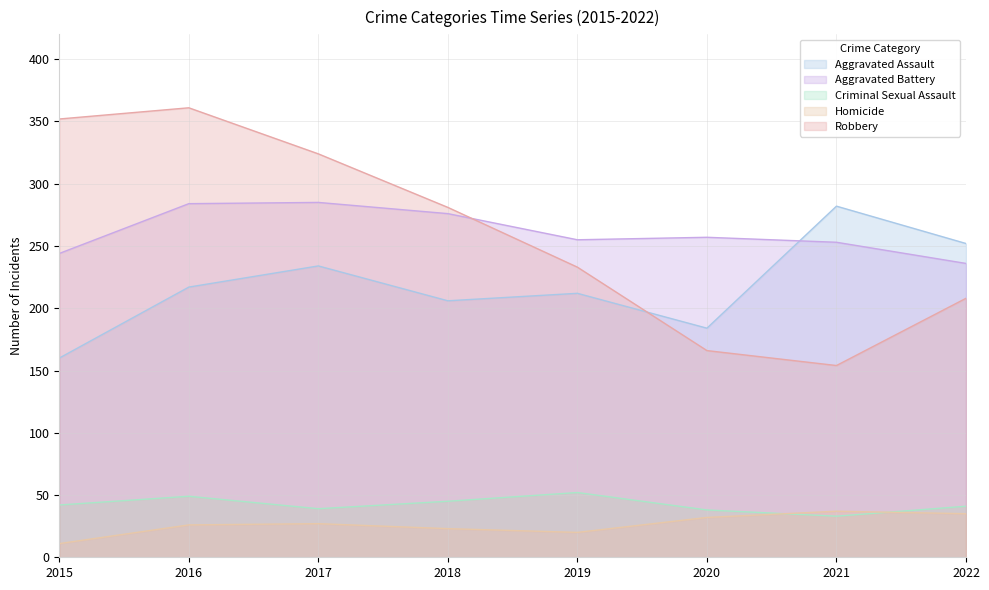

The value of Criminal Sexual Assault at 2018 is 45. True or false?

True